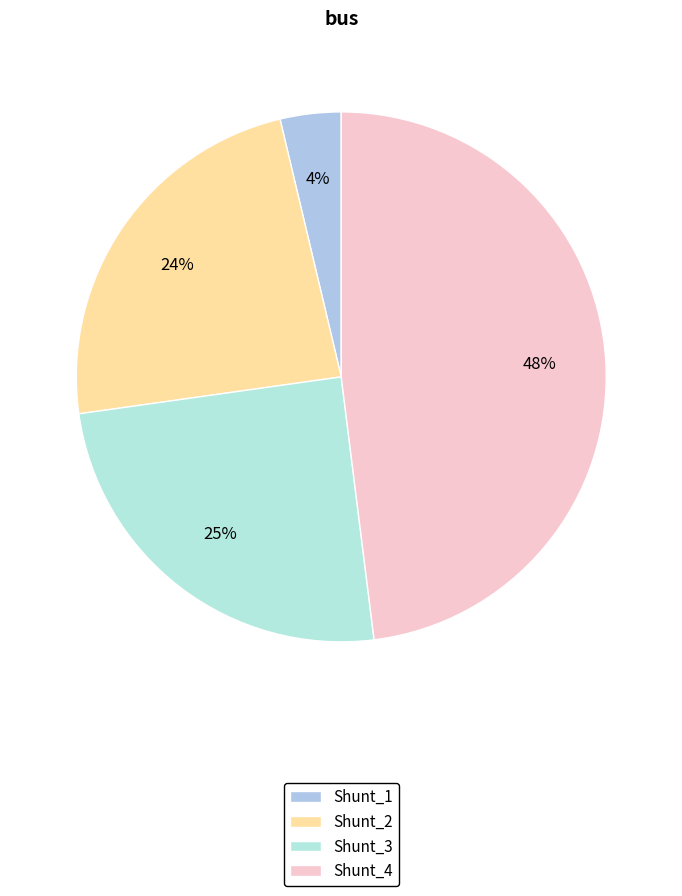

How many slices are in this pie chart?

4